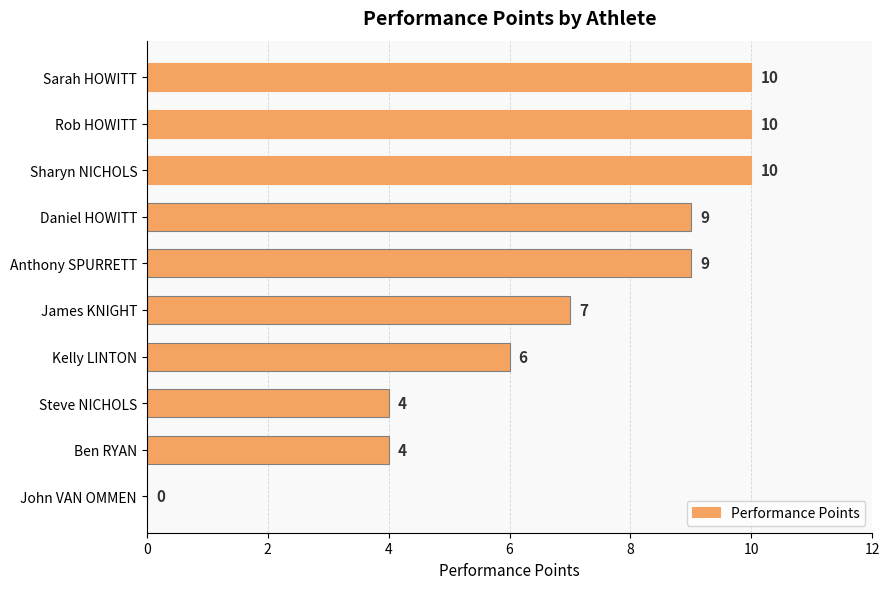

How many values are between 4 and 10?

9